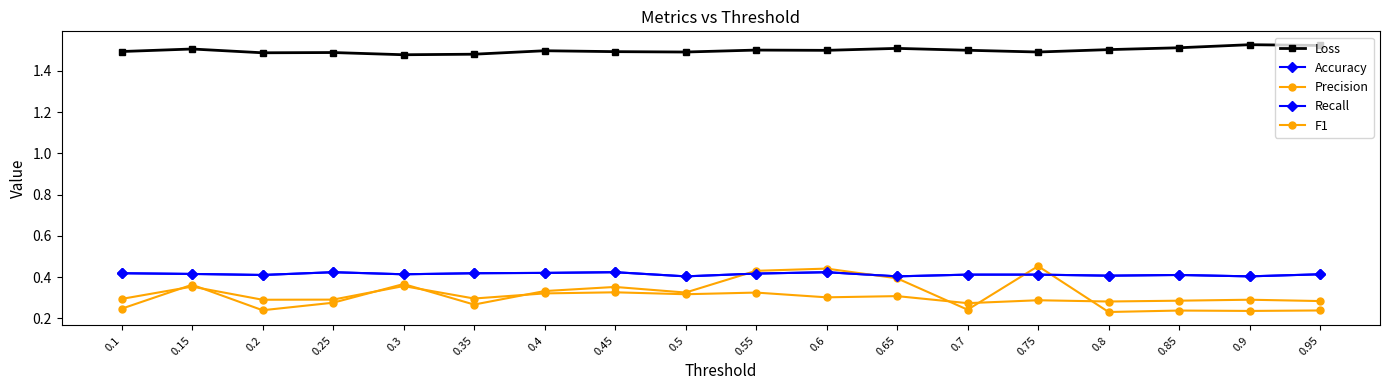

What value does the Recall series have at 0.8?

0.4